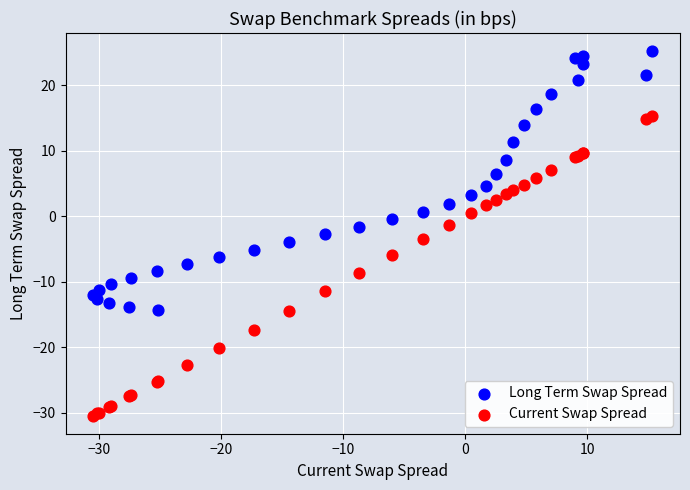

What is the X range (max minus min) for the scatter plot?

45.8